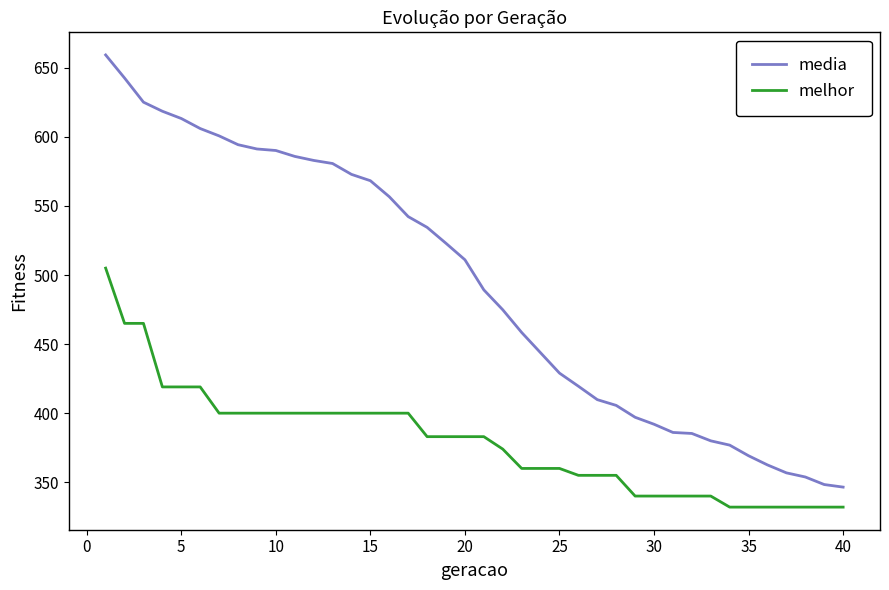

What is the difference between the maximum and minimum values in the melhor series?

173.0